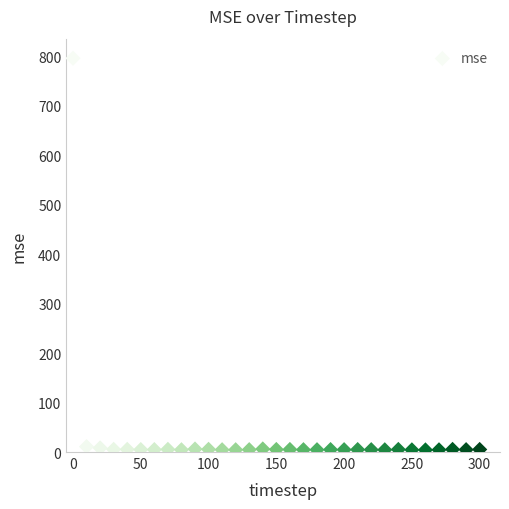

What is the range of Y values (max minus min)?

791.6